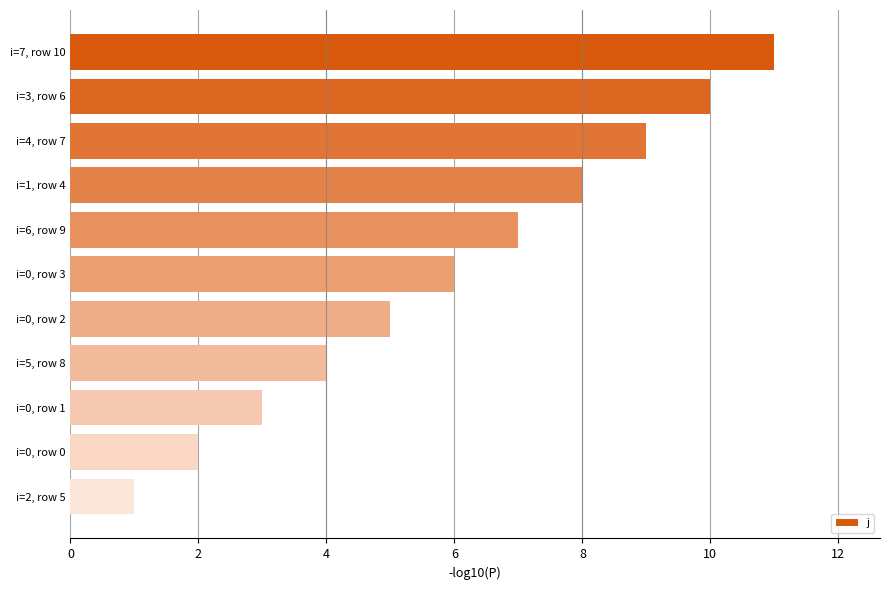

What is the difference between the maximum and minimum values?

10